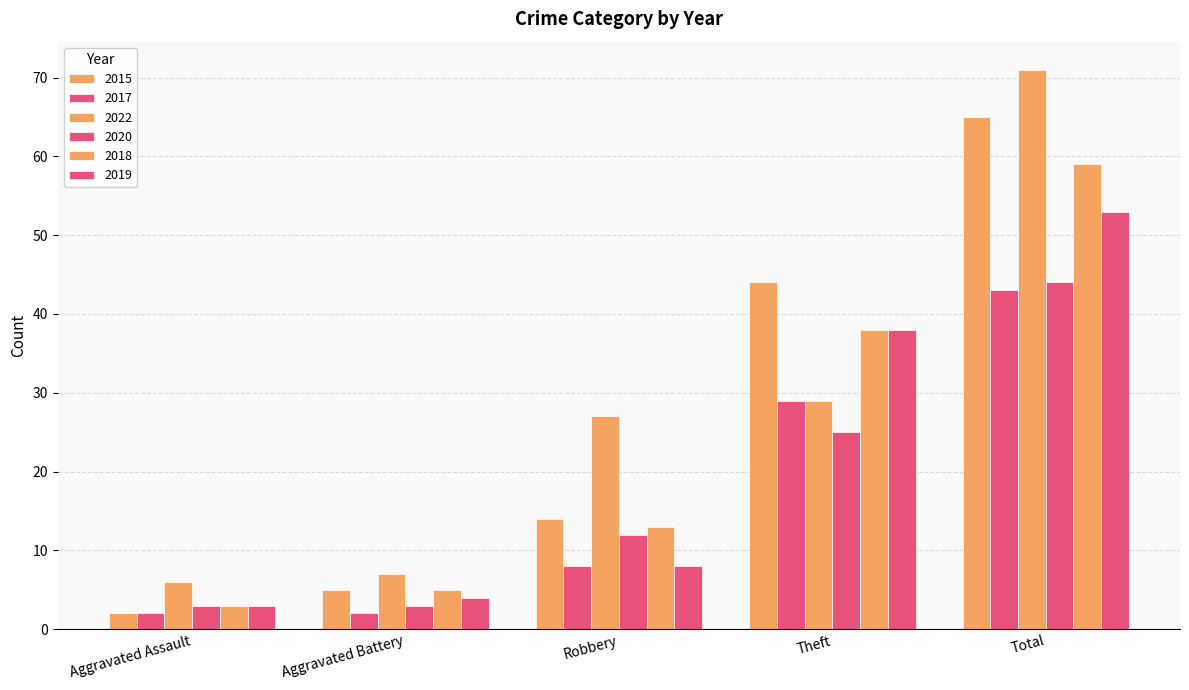

Count the number of categories in the chart.

5